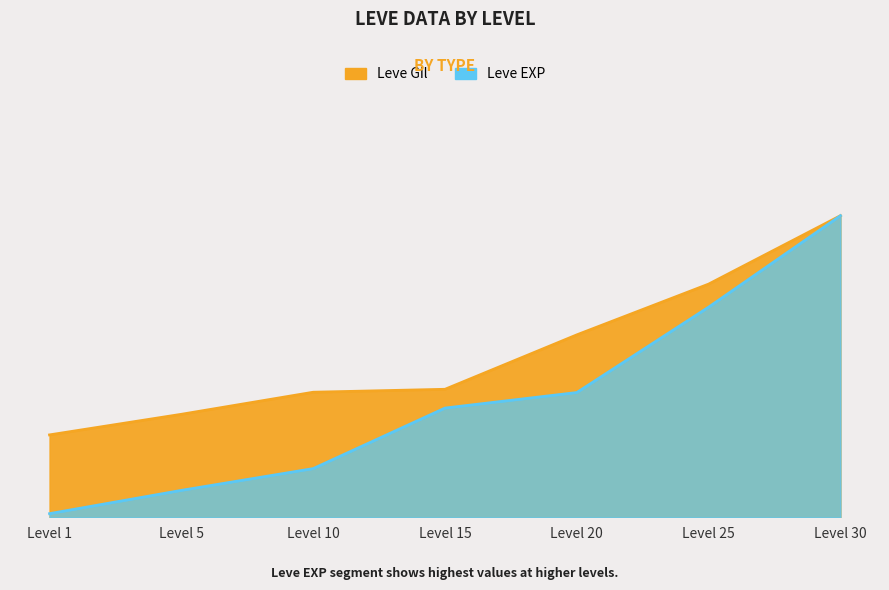

At which category is the sum across all series the highest?

Level 30